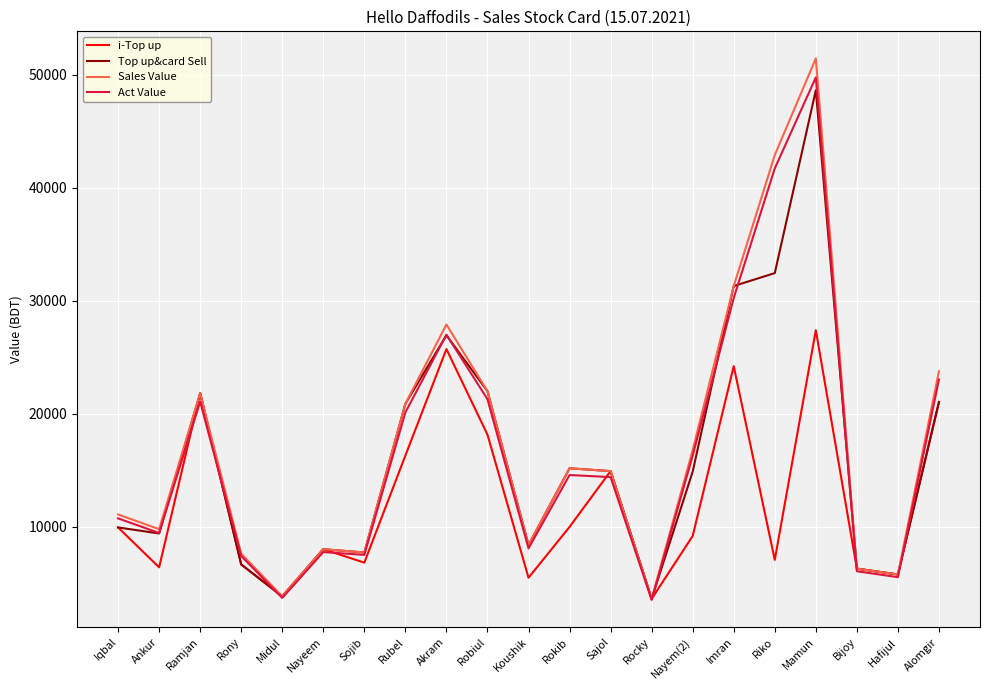

What is the spread (max minus min) of values at Imran?

7100.0